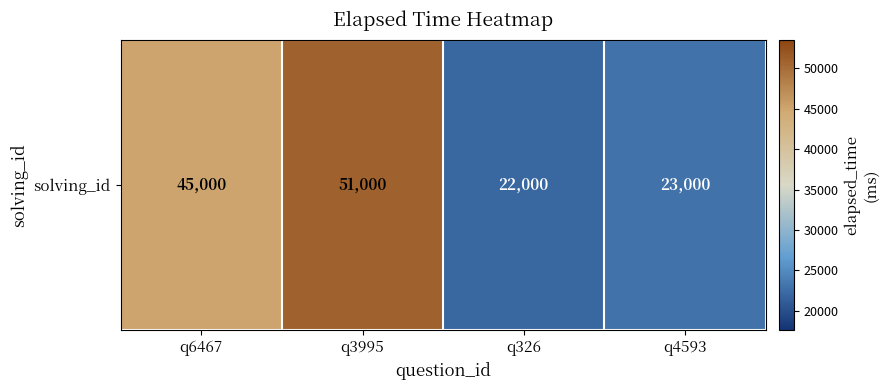

Rank the categories by value from lowest to highest.

q326, q4593, q6467, q3995